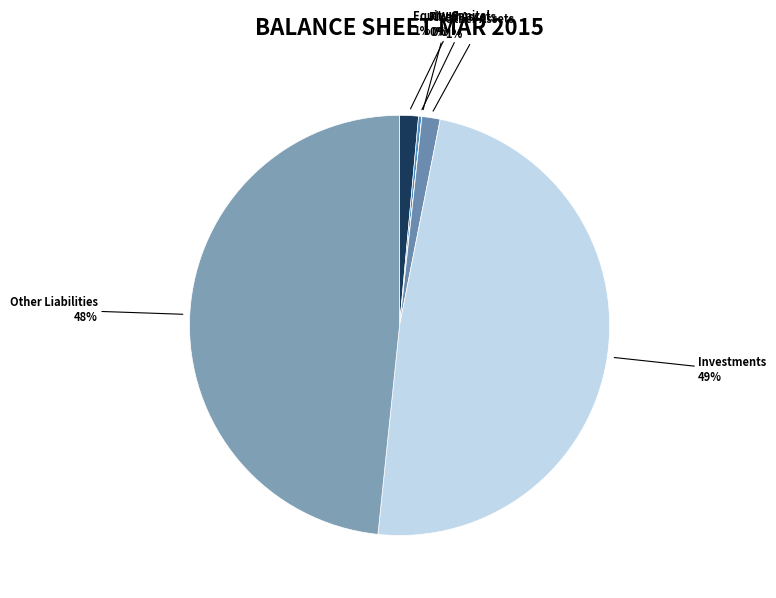

Is there any slice that represents more than half of the pie?

No